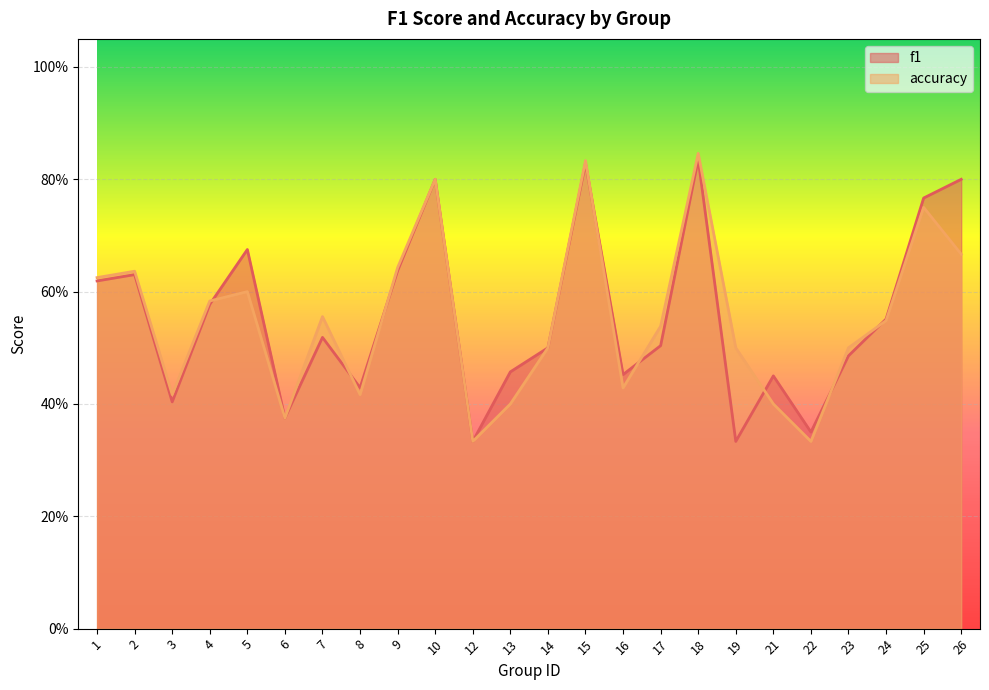

Reading right to left, what are all the values shown in this chart?

f1: 0.8	0.8	0.6	0.5	0.4	0.5	0.3	0.8	0.5	0.5	0.8	0.5	0.5	0.3	0.8	0.6	0.4	0.5	0.4	0.7	0.6	0.4	0.6	0.6
accuracy: 0.7	0.8	0.5	0.5	0.3	0.4	0.5	0.8	0.5	0.4	0.8	0.5	0.4	0.3	0.8	0.6	0.4	0.6	0.4	0.6	0.6	0.4	0.6	0.6